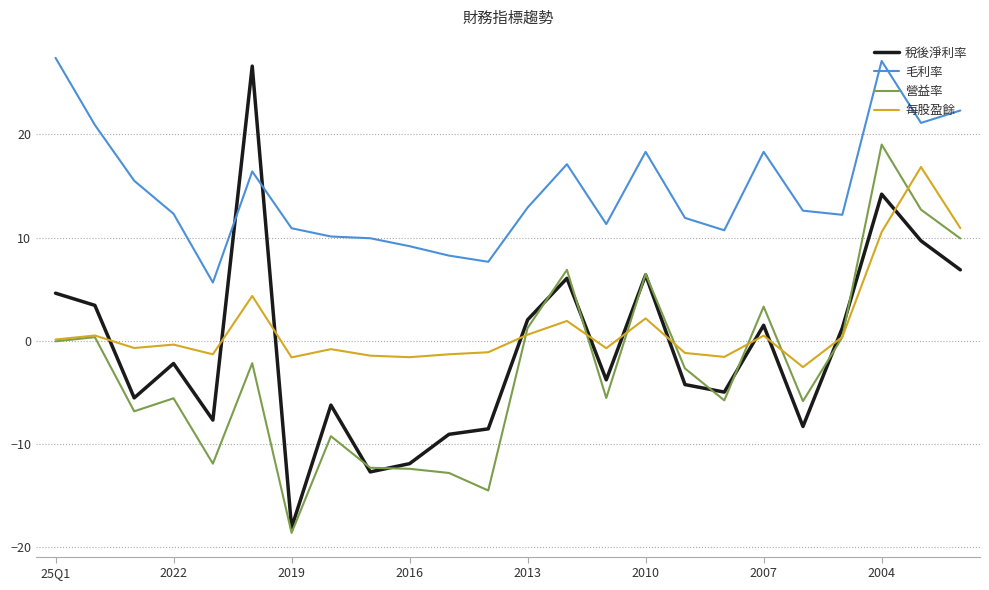

Which series has the widest spread of values?

稅後淨利率